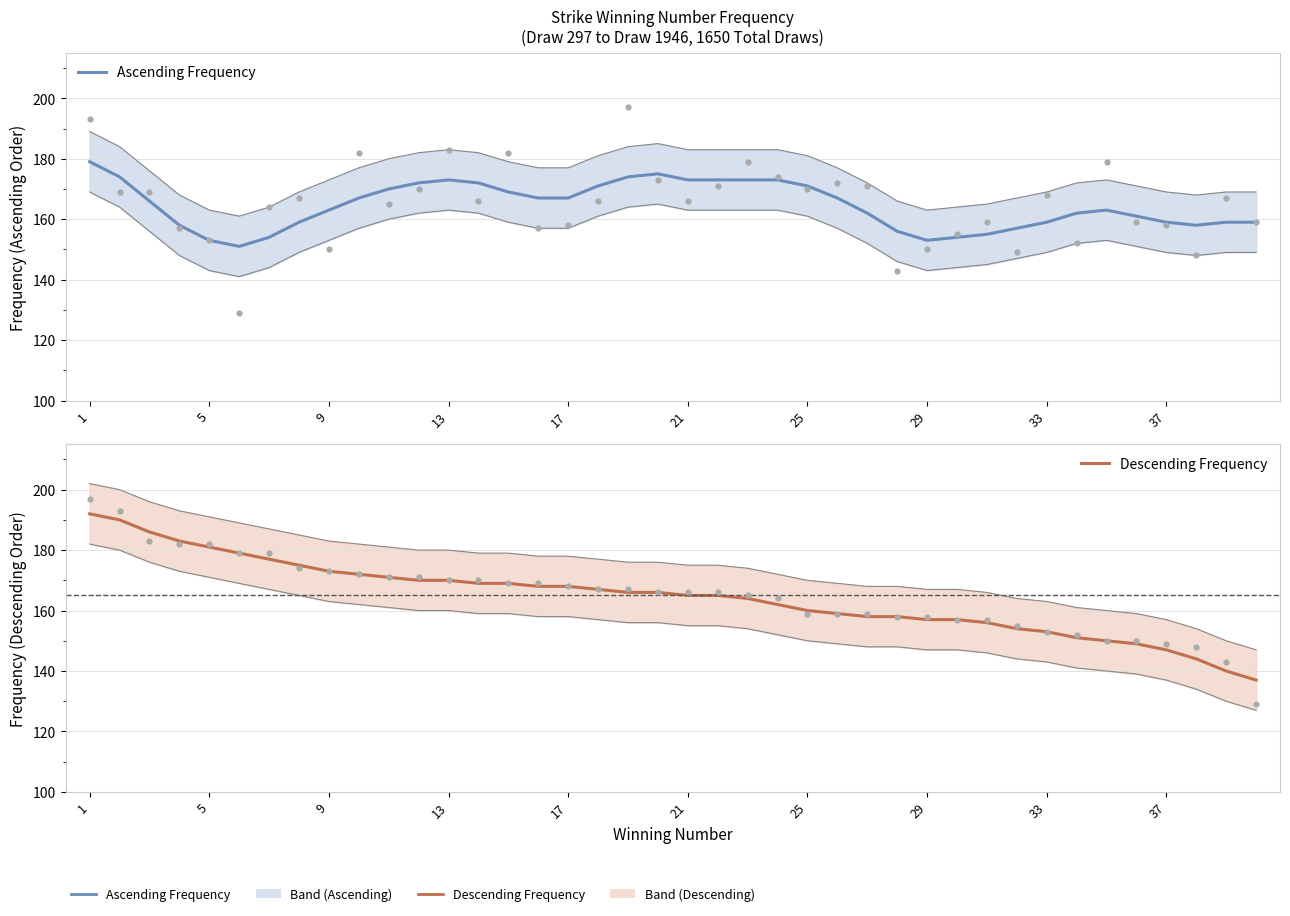

At which category is the sum across all series the highest?

1